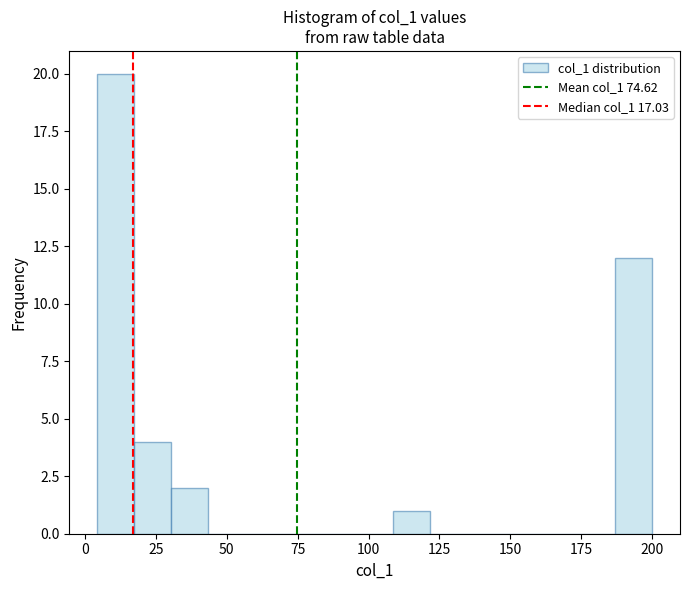

Around what value on the x-axis is the tallest bar? Give the approximate position of its centre, as read against the axis.

10